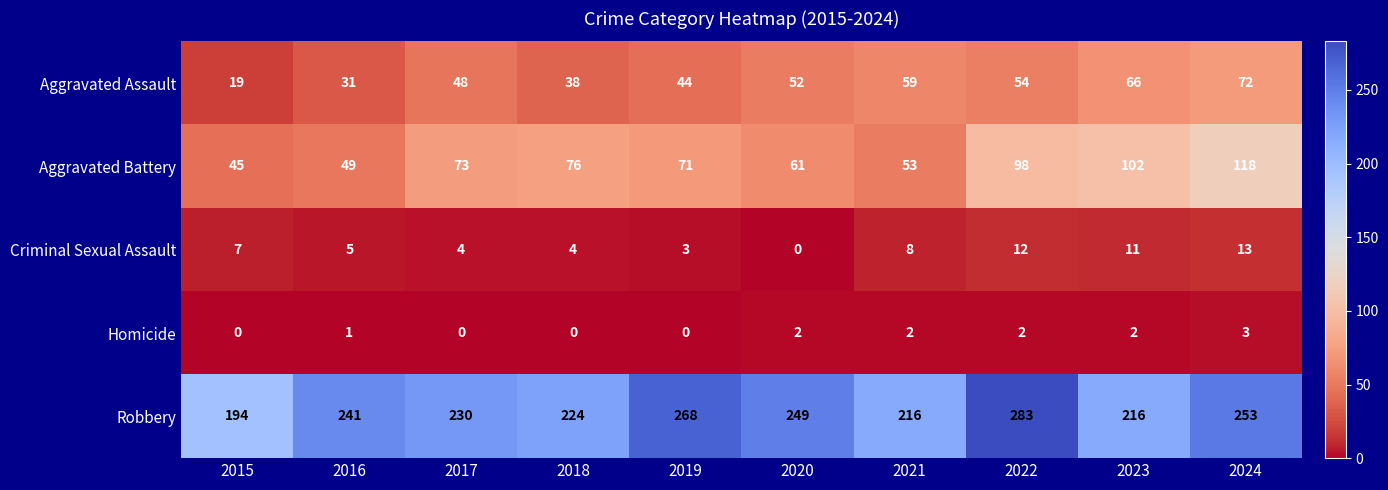

What is the total value across all series at 2021?

338